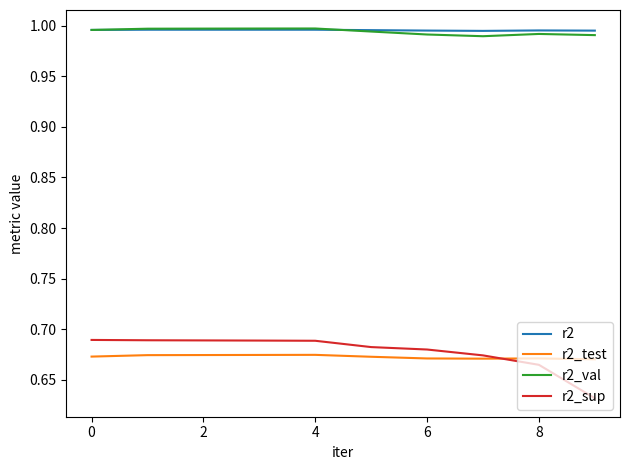

How many r2_sup values are between 0 and 1?

10